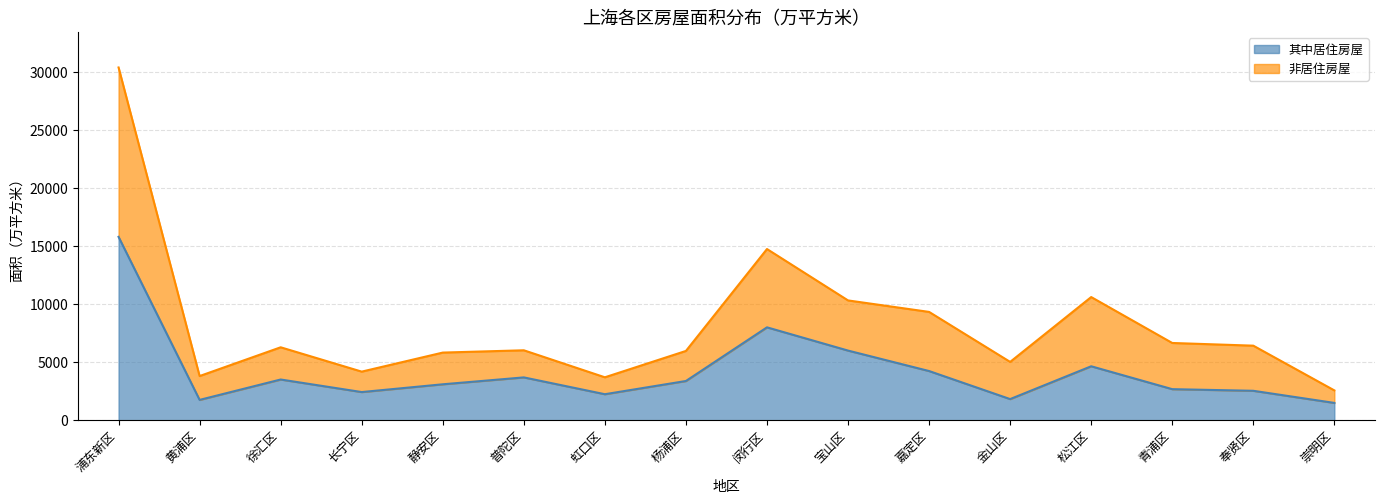

True or false: 非居住房屋 and 其中居住房屋 cross at least once.

False